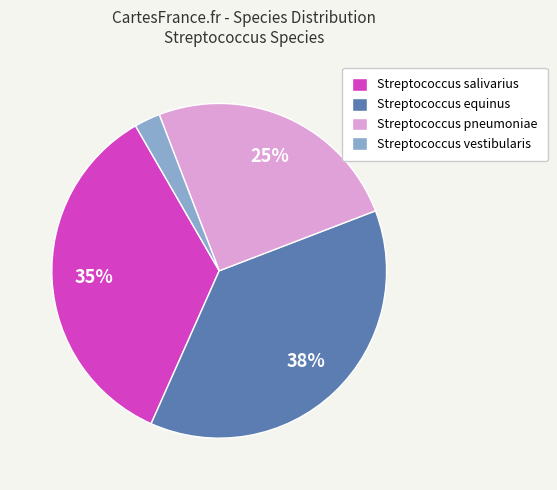

True or false: Streptococcus equinus accounts for 38% of the total.

True